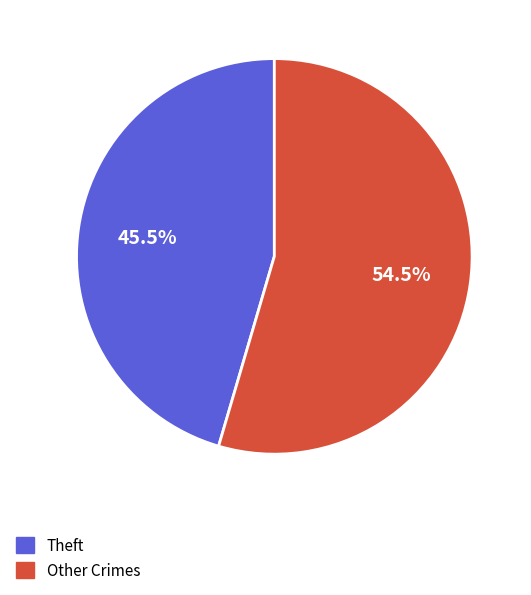

What is the ratio of the value at Other Crimes to the value at Theft?

1.2